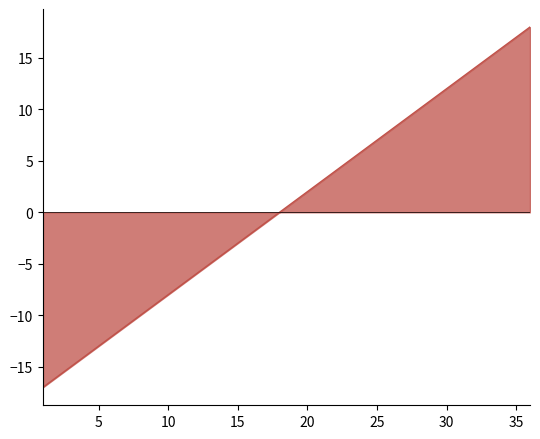

What is the difference between the maximum and minimum values?

35